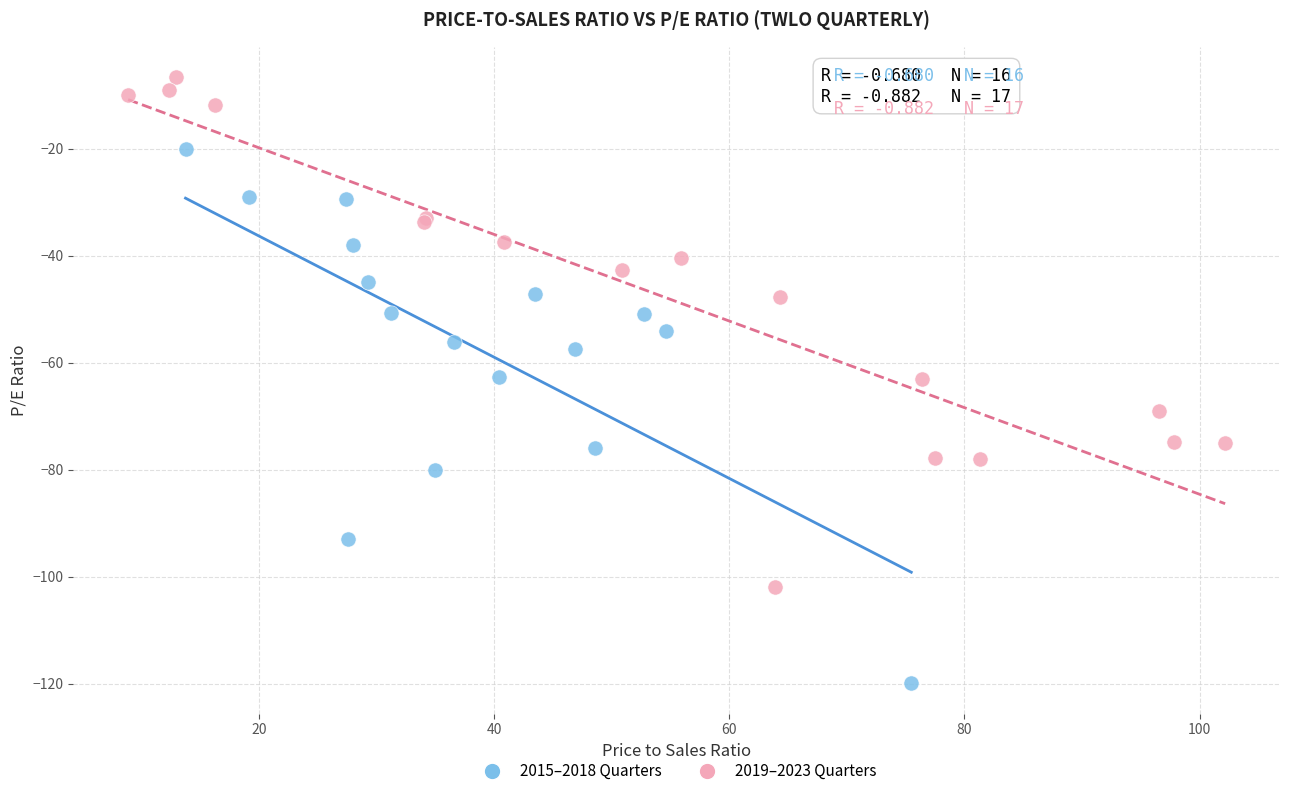

Which series contains the lowest Y value?

2015–2018 Quarters